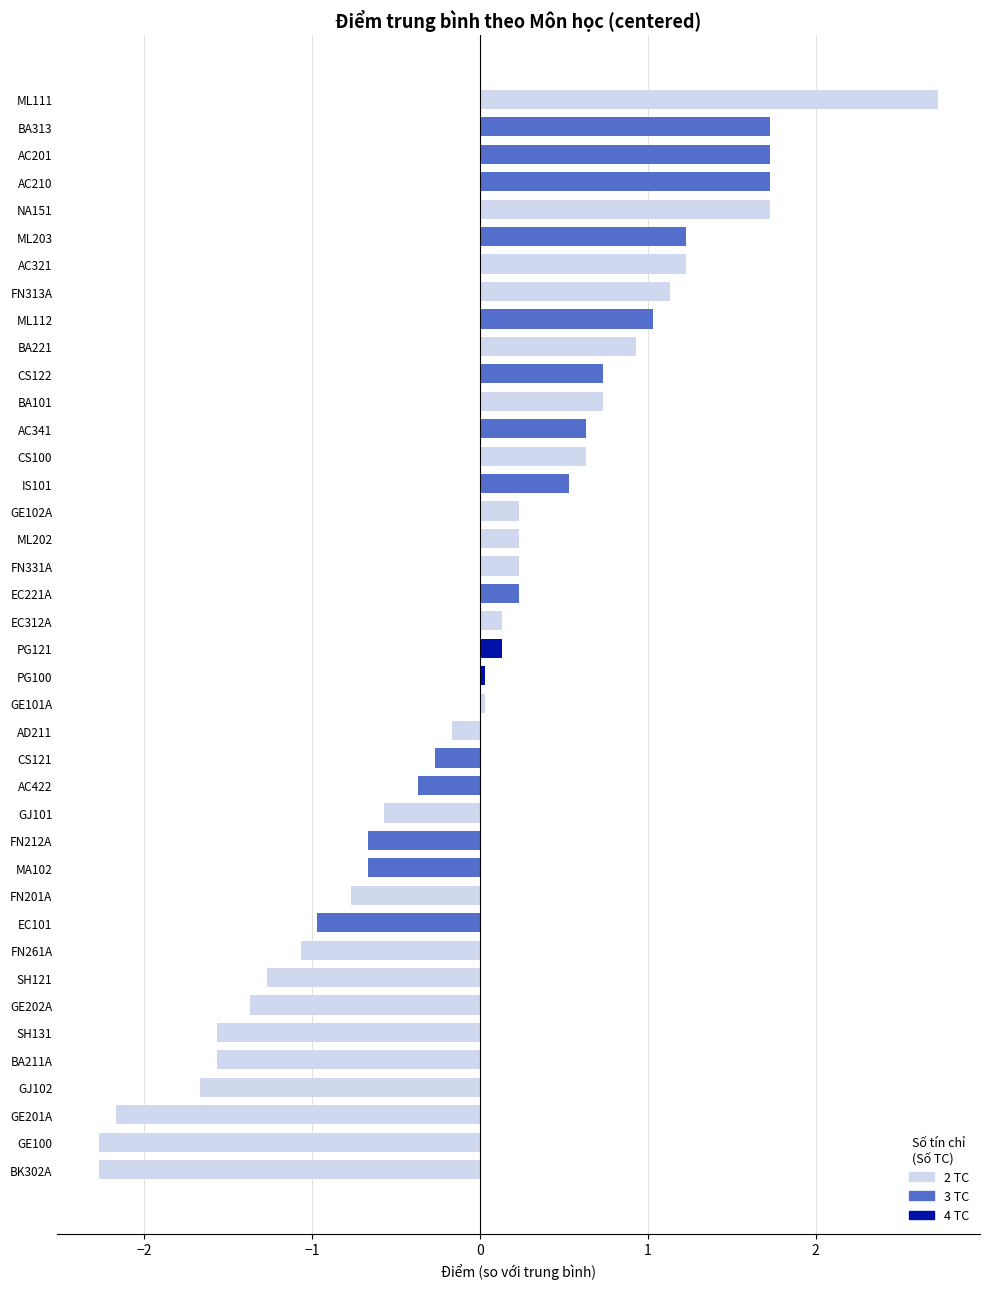

Count the number of data series in this chart.

1